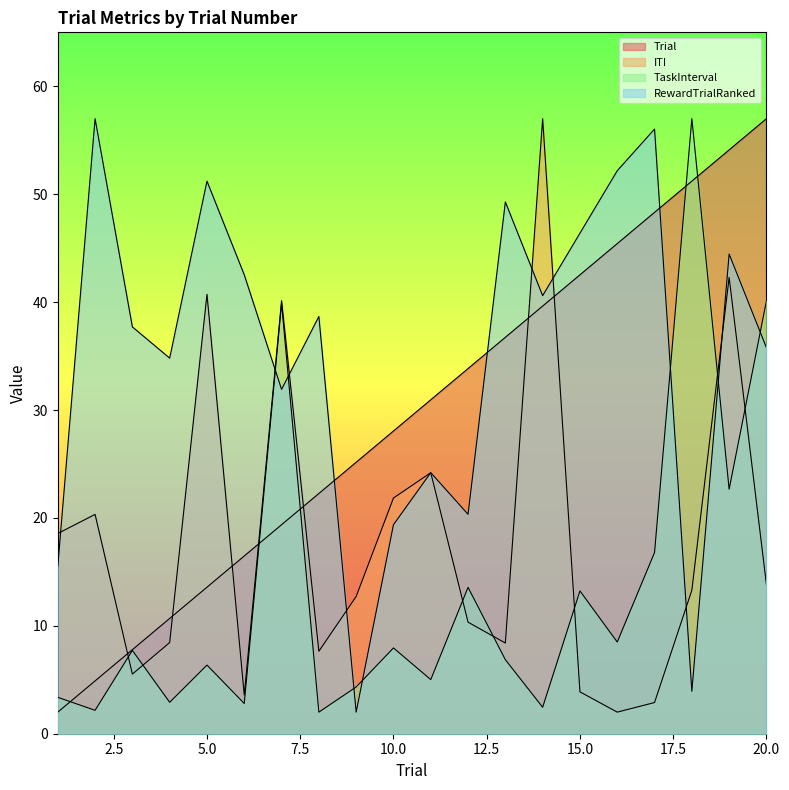

Which series has the largest total across all categories?

RewardTrialRanked